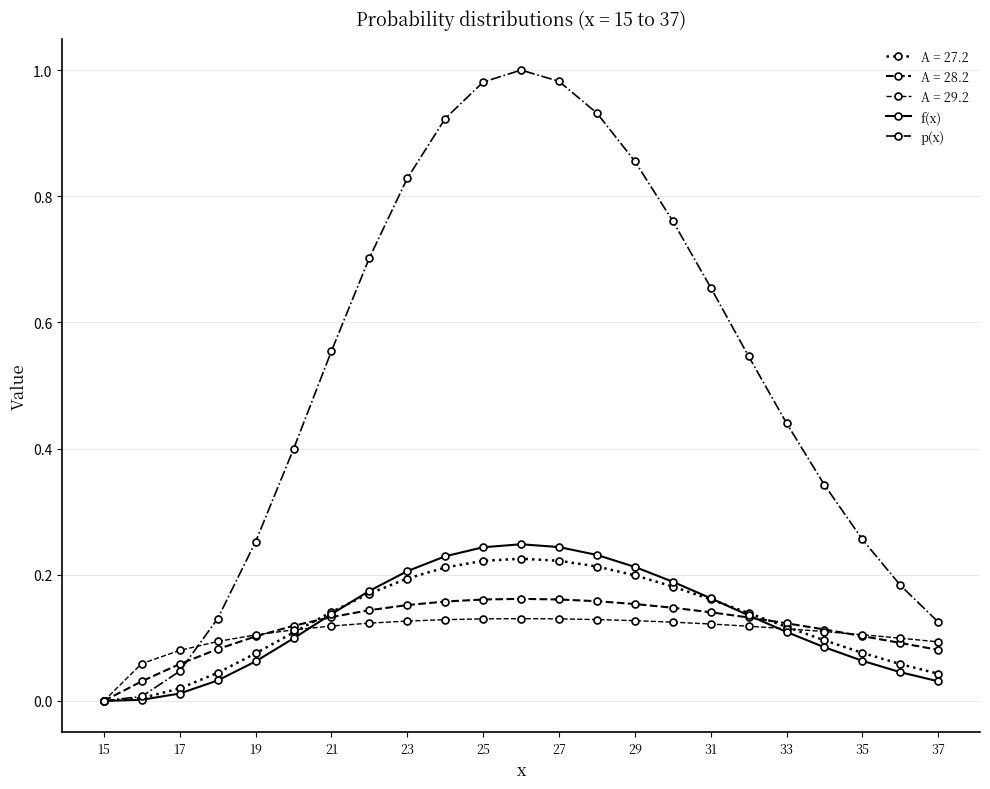

Which series has the widest spread of values?

p(x)